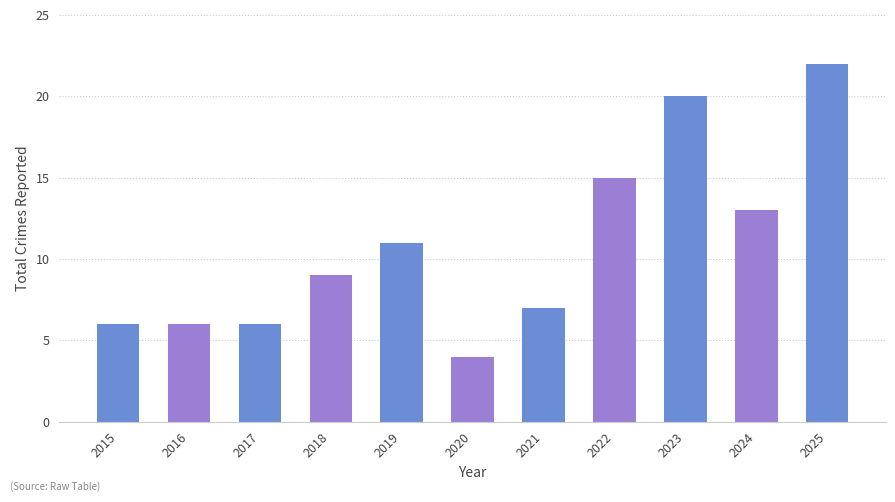

Which category has the highest value across all series?

2025